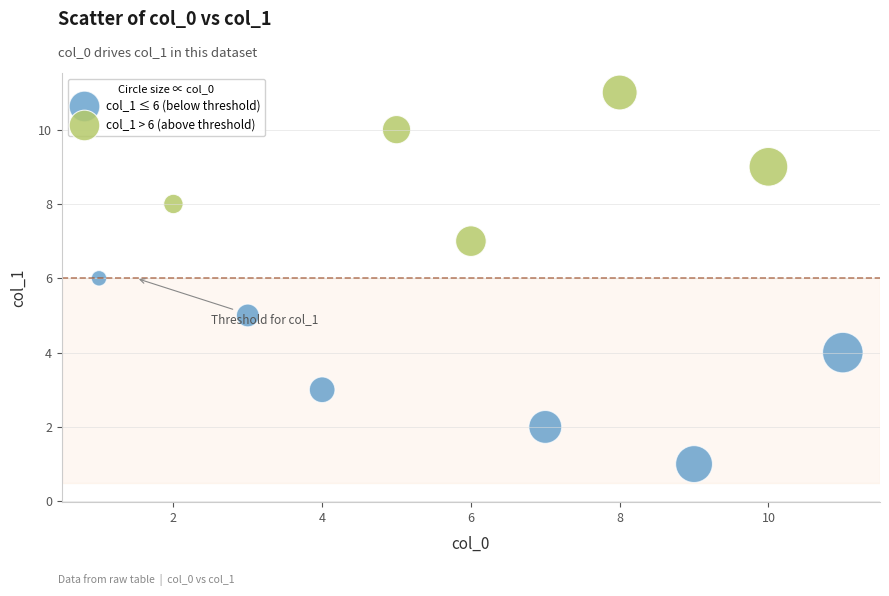

What are all the series names shown in the legend?

col_1 ≤ 6 (below threshold), col_1 > 6 (above threshold)